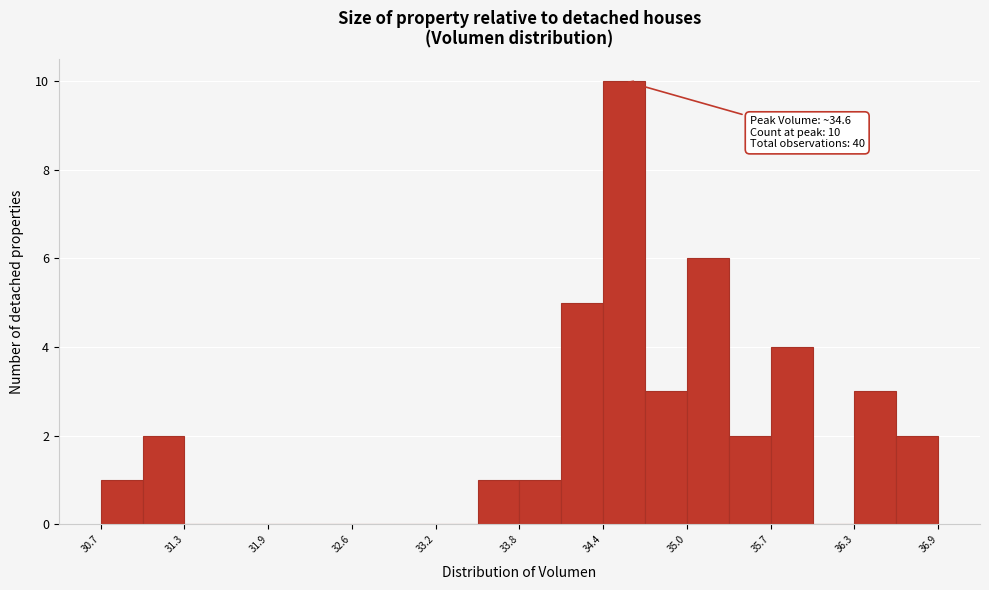

Read against the x-axis, roughly where is the centre of the tallest bar?

34.6